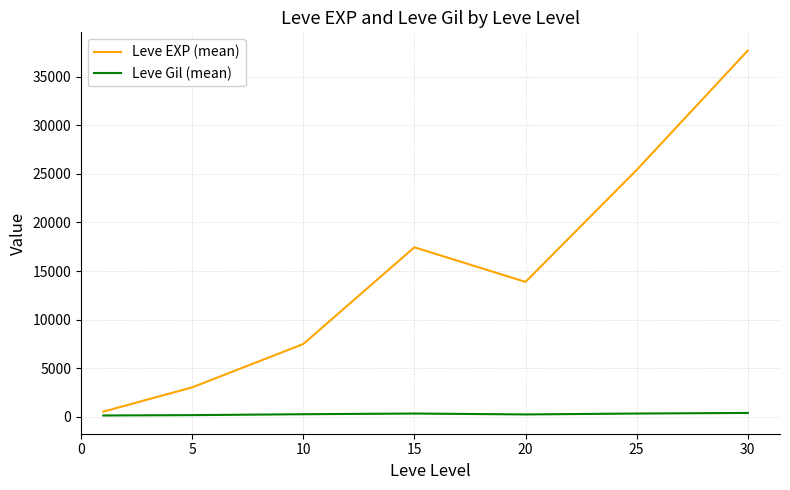

What is the greatest value displayed?

37715.0